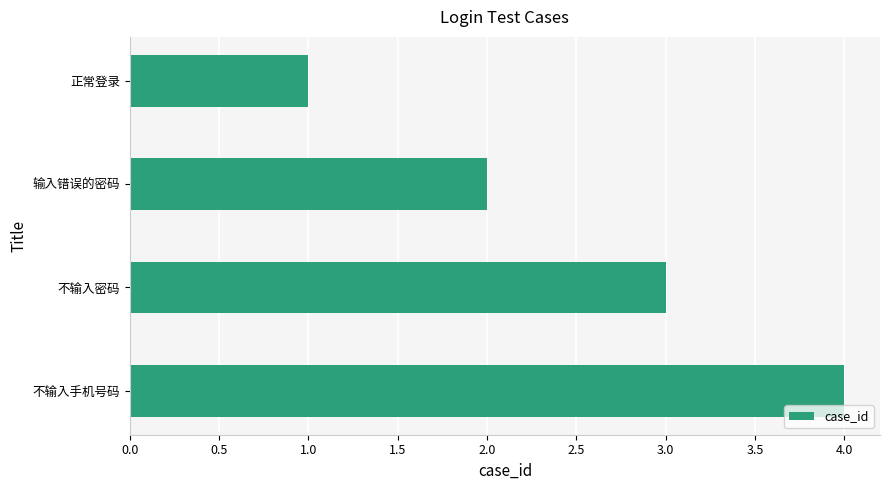

Are the bars horizontal?

Yes